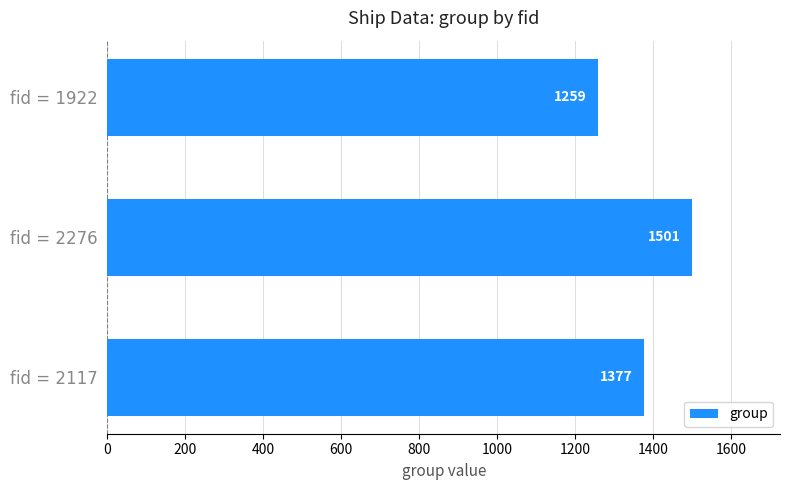

At which category does the chart reach its peak across all series?

fid = 2276